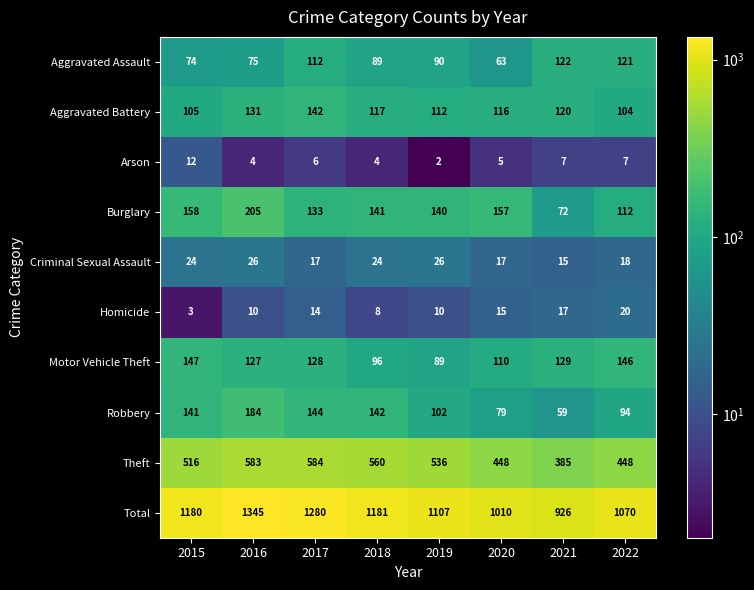

Rank the series by their maximum value, from highest to lowest.

Total, Theft, Burglary, Robbery, Motor Vehicle Theft, Aggravated Battery, Aggravated Assault, Criminal Sexual Assault, Homicide, Arson